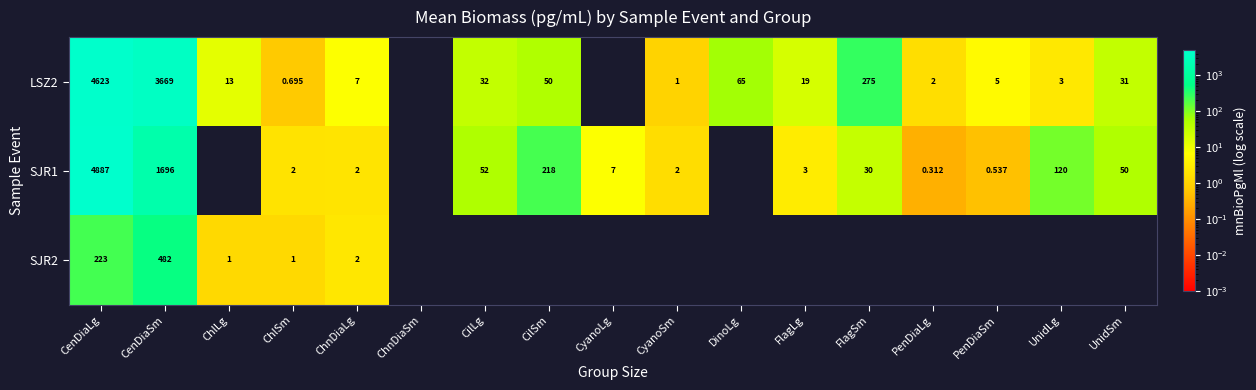

What is the difference between the highest and lowest values at PenDiaLg?

1.3